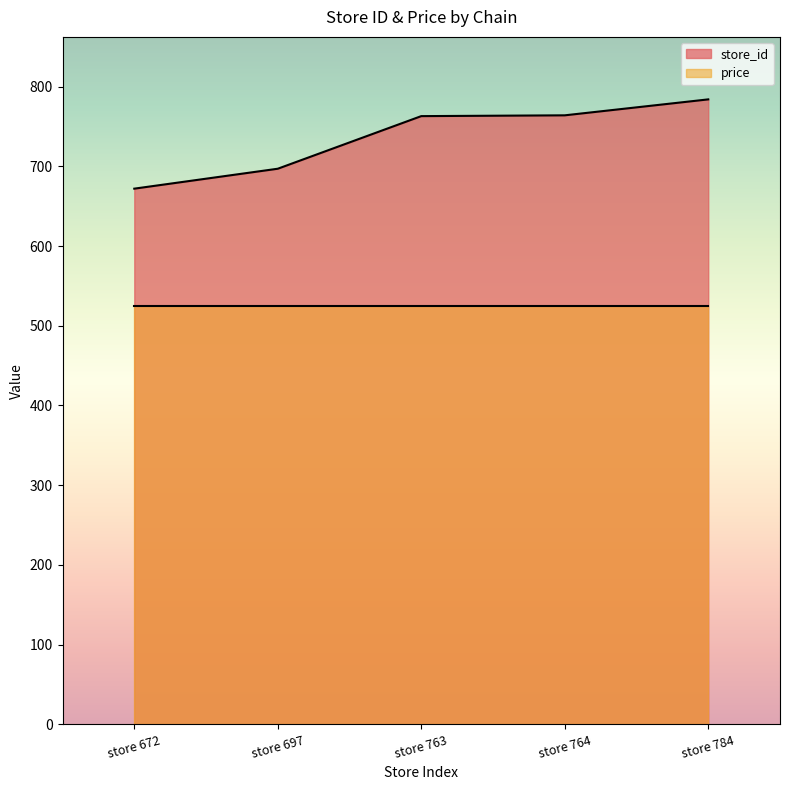

What is the approximate value at store 672, to the nearest 5?

670